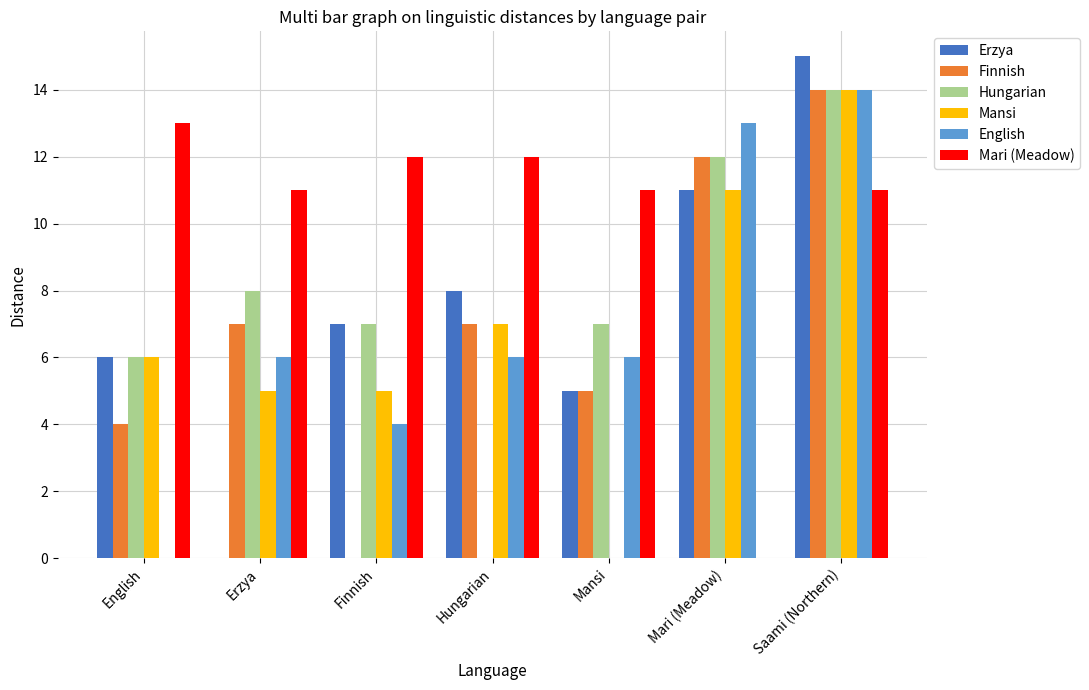

How many distinct data groups are displayed?

6